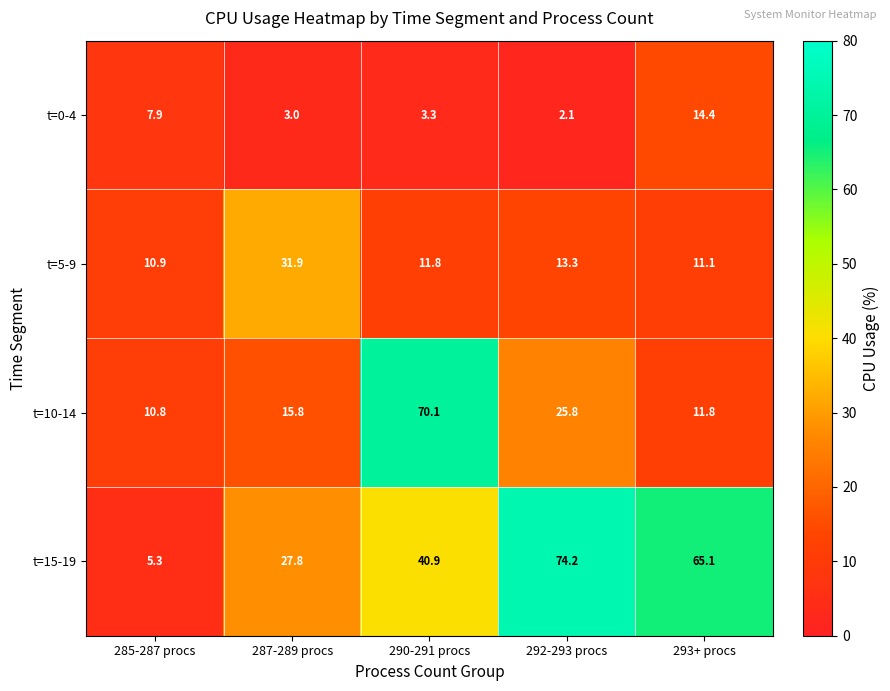

How many data points in t=5-9 are above 11?

4